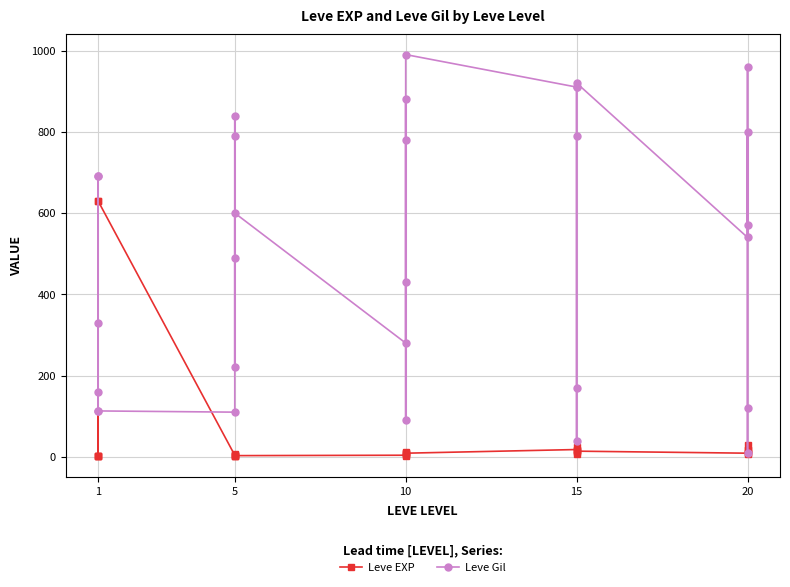

Which series changed the most between 10 and 15?

Leve Gil